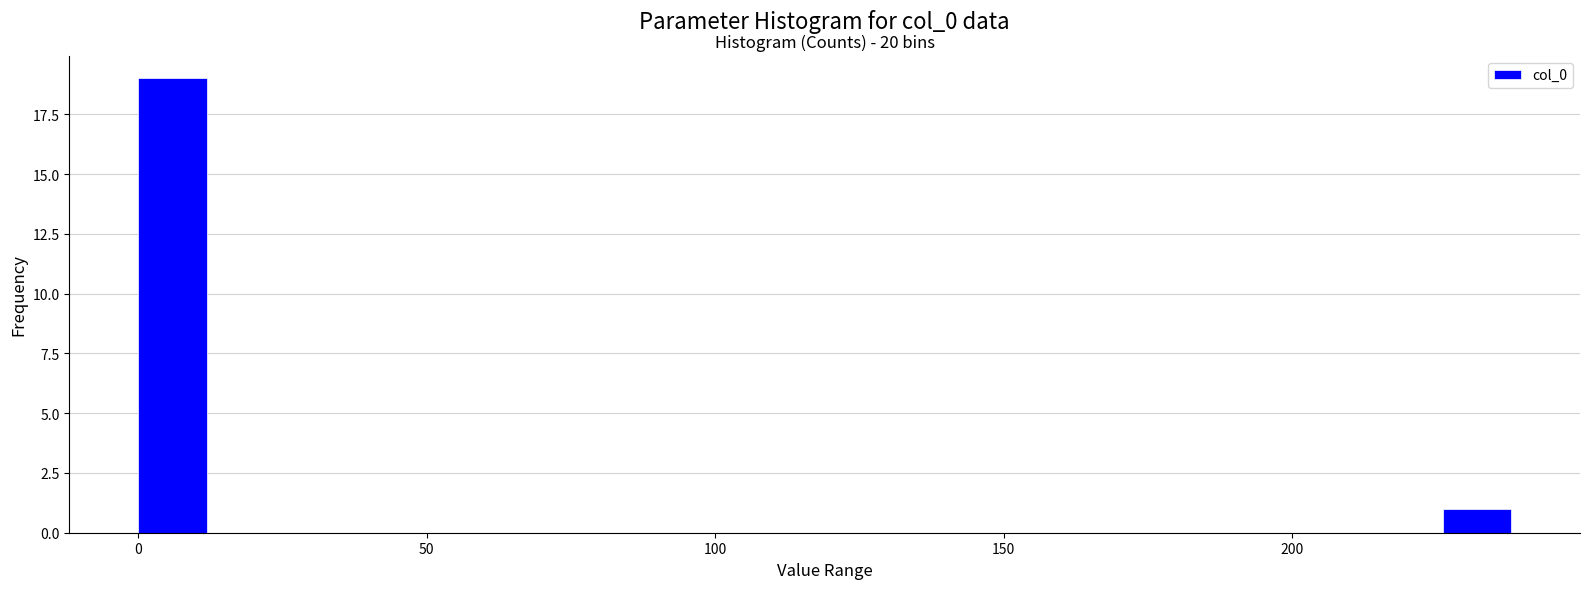

Around what value on the x-axis is the tallest bar? Give the approximate position of its centre, as read against the axis.

5